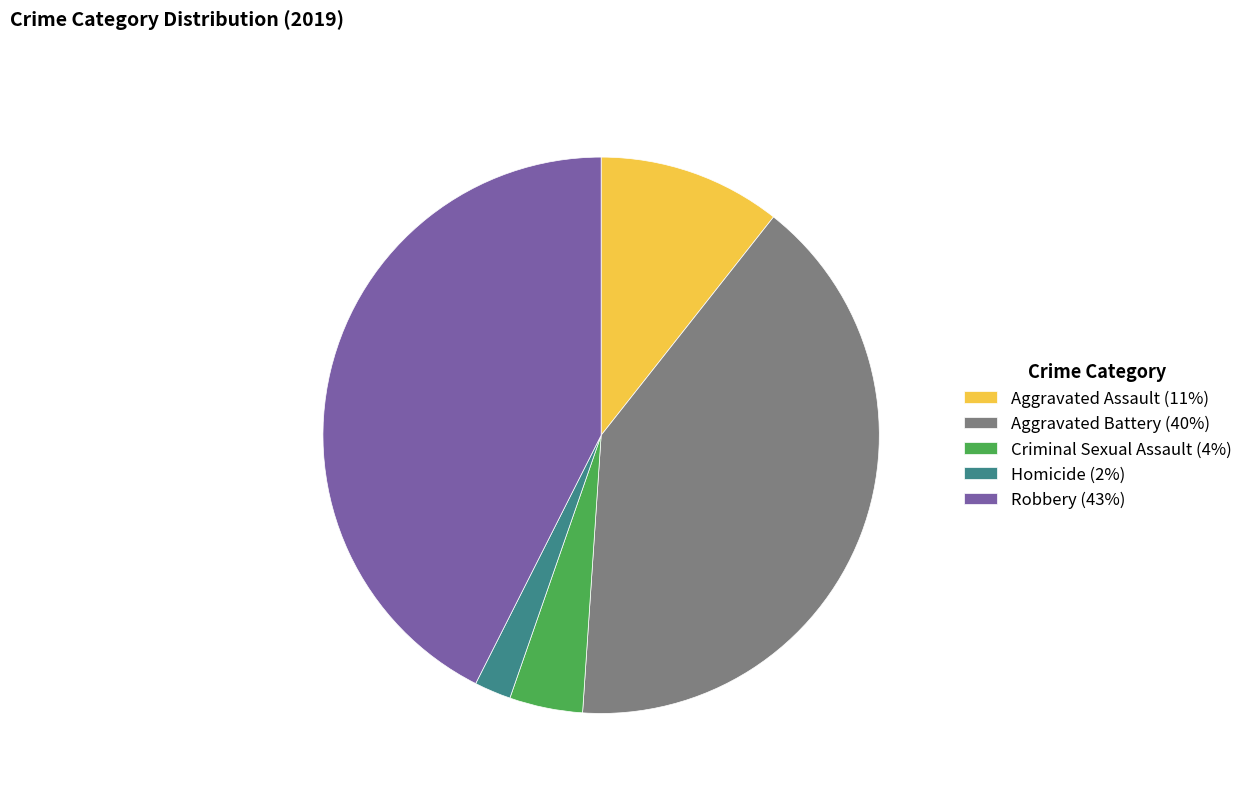

What is the smallest slice in the pie chart?

Homicide